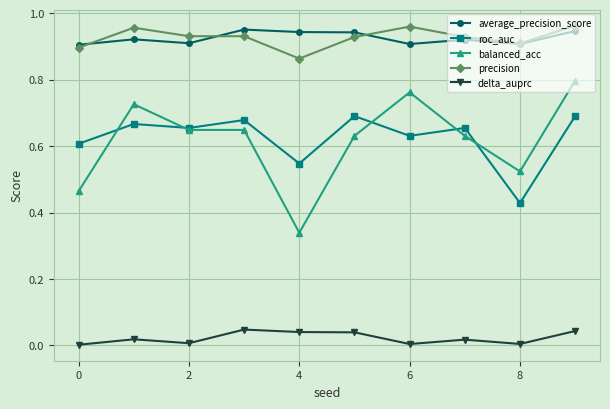

Does the chart display data point markers on the line(s)?

Yes